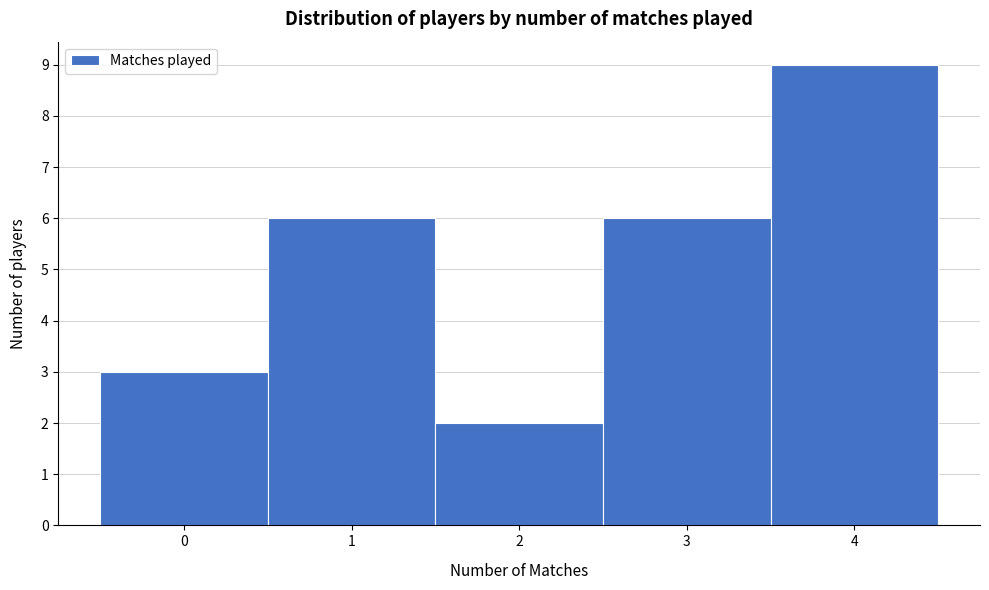

Reading left to right, list every bar in this chart as the range it spans on the x-axis followed by its height. The values are not printed on the chart, so give them approximately, as read against the axis.

-0.5 to 0.5: 3
0.5 to 1.5: 6
1.5 to 2.5: 2
2.5 to 3.5: 6
3.5 to 4.5: 9